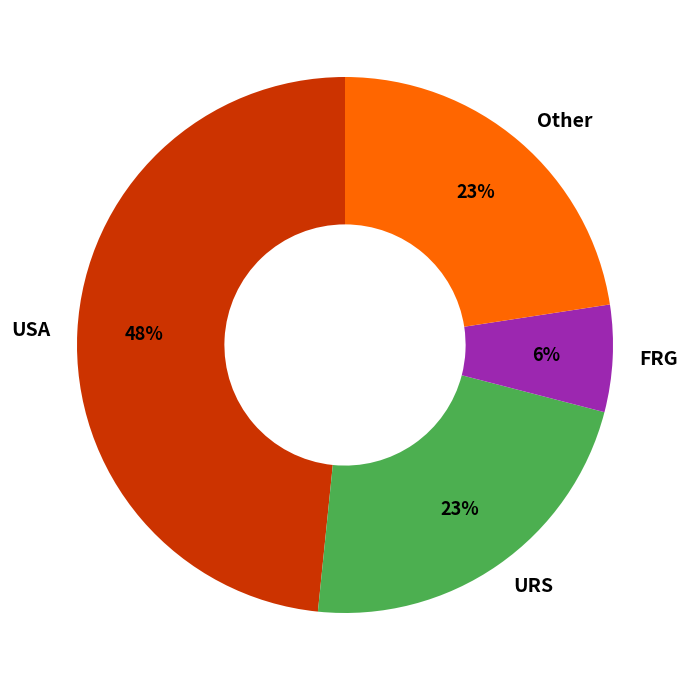

To the nearest percent, what is the average slice percentage?

25%